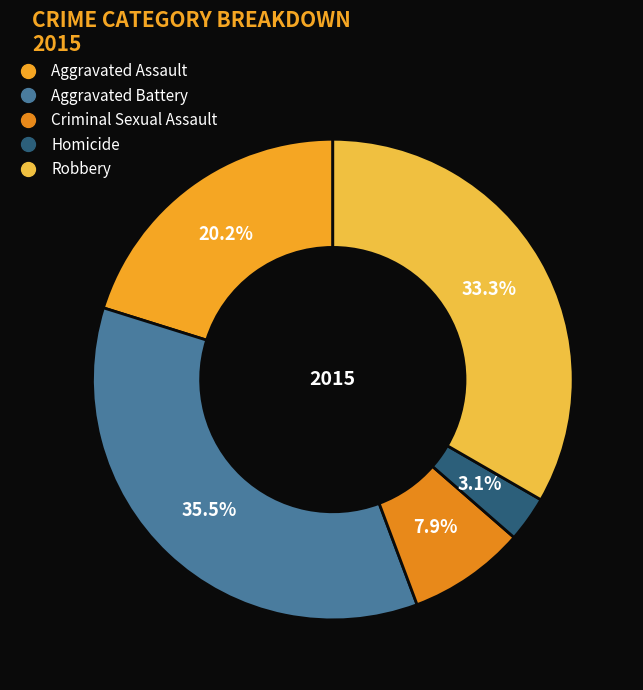

Which slice is the smallest?

Homicide